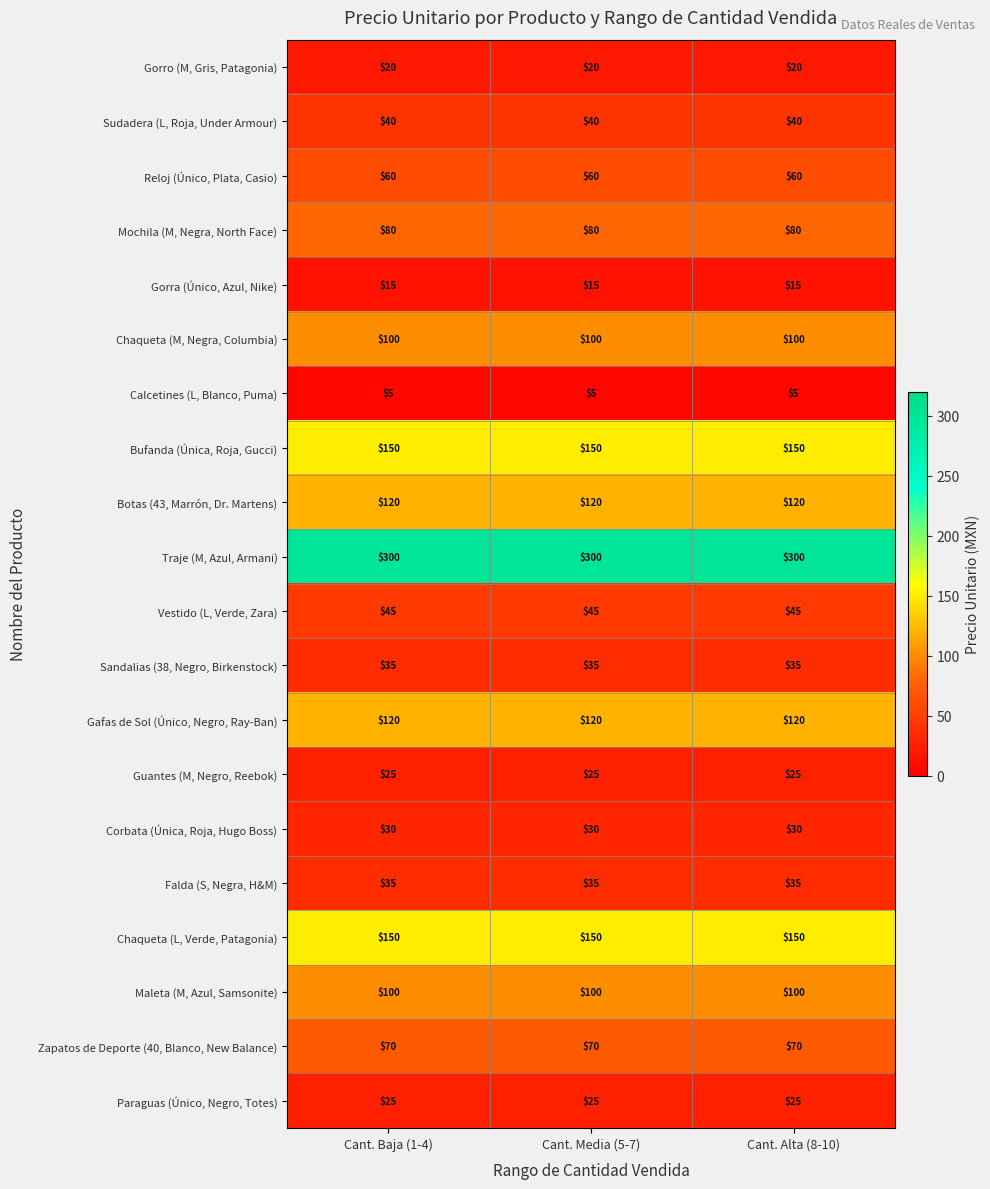

At how many categories does at least one series exceed 71?

3